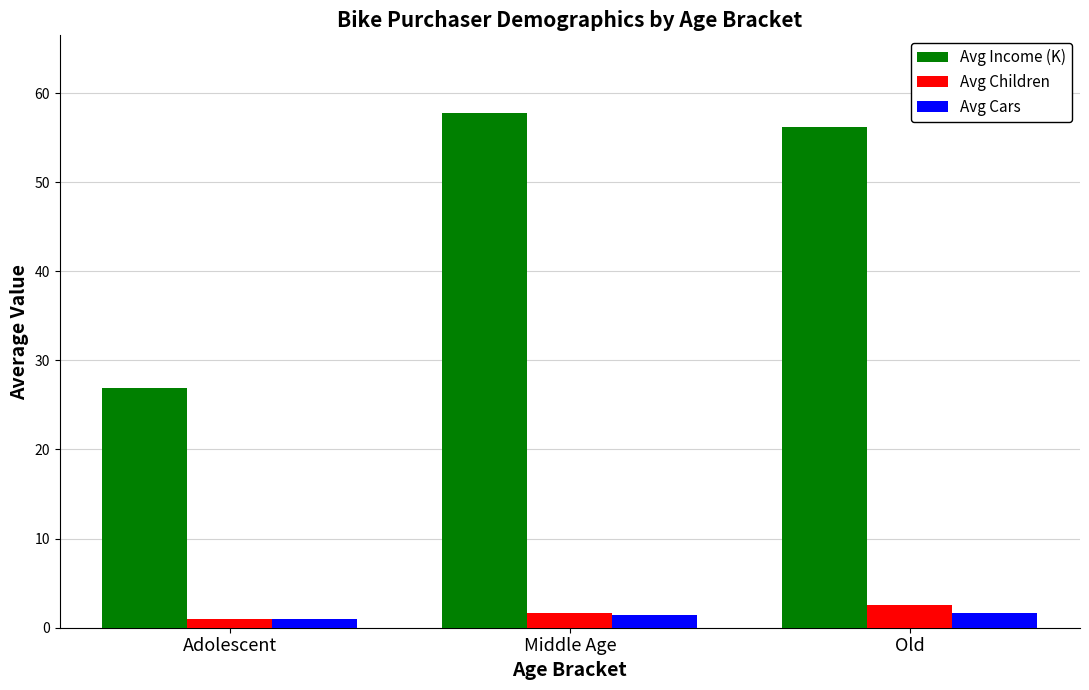

Which series has the largest total across all categories?

Avg Income (K)